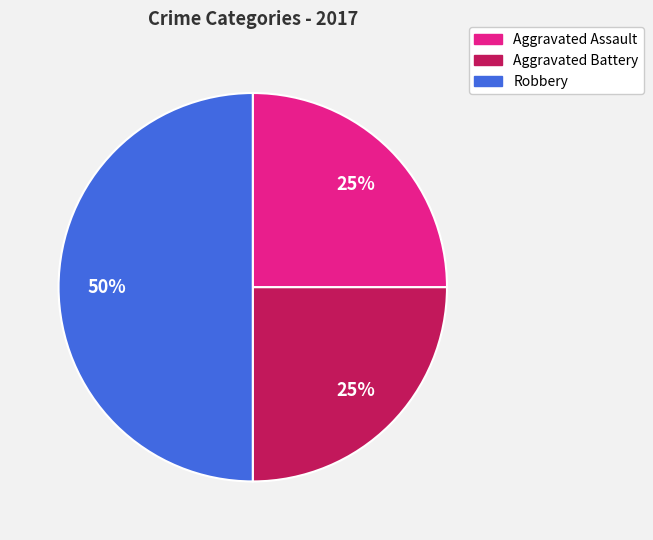

How many segments does this pie chart have?

3